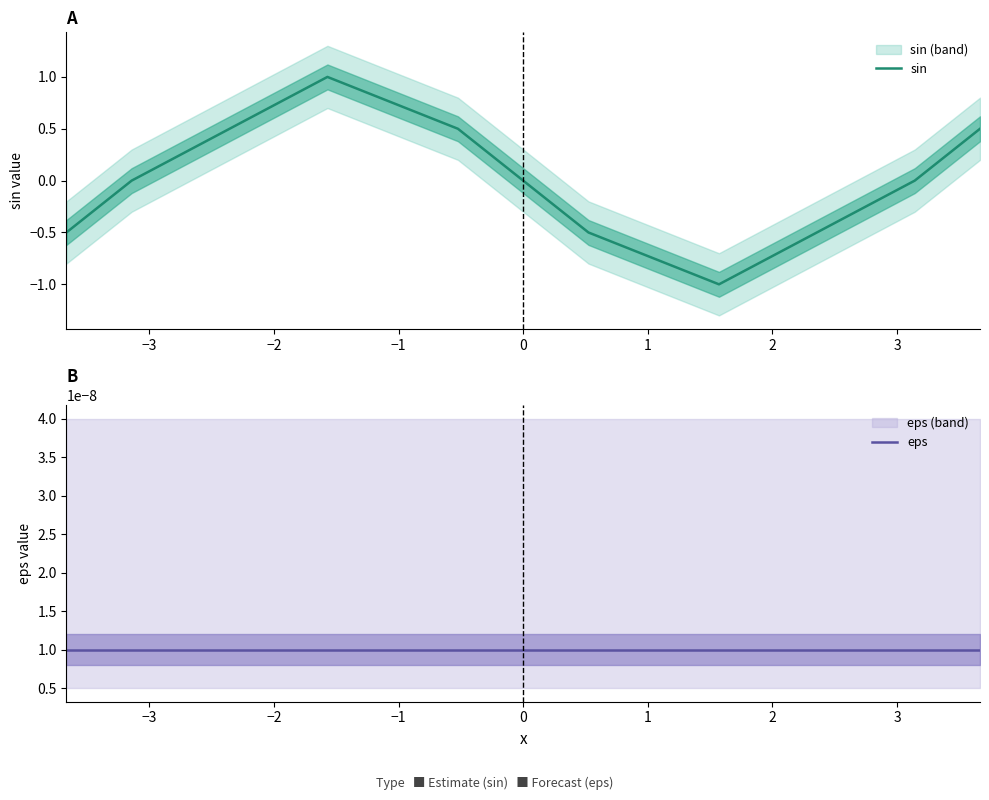

What is the maximum value shown in the chart?

1.0